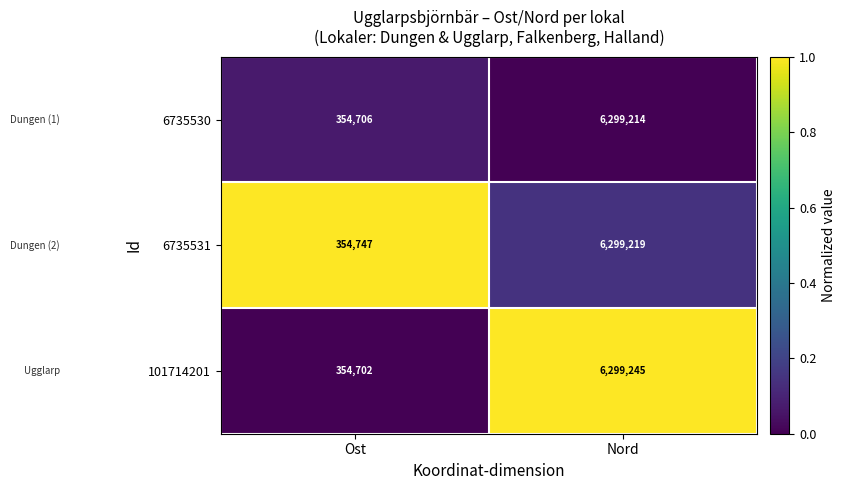

Reading right to left, what are all the values shown in this chart?

6735530: 6299214	354706
6735531: 6299219	354747
101714201: 6299245	354702